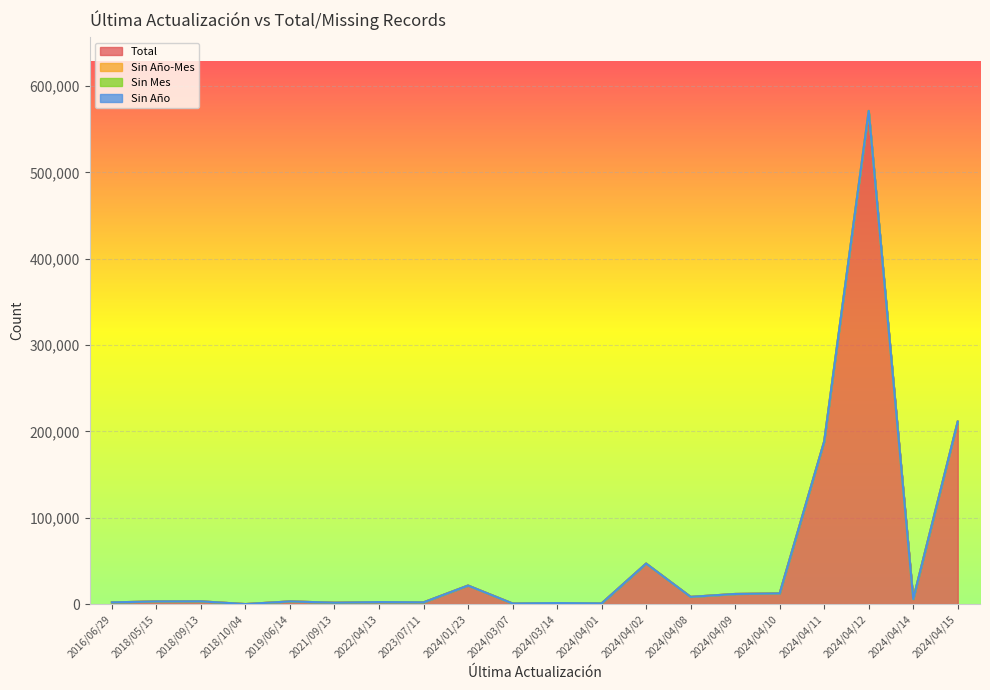

What is the label of the 16th point from the right?

2019/06/14